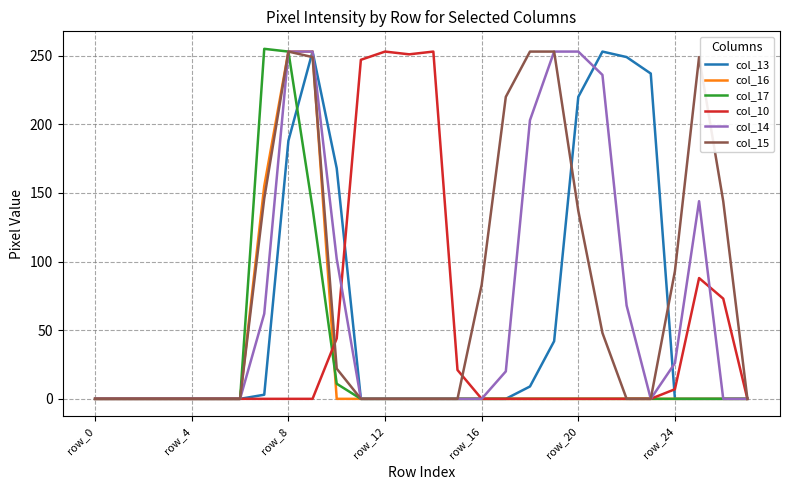

How many lines are shown in the chart?

6